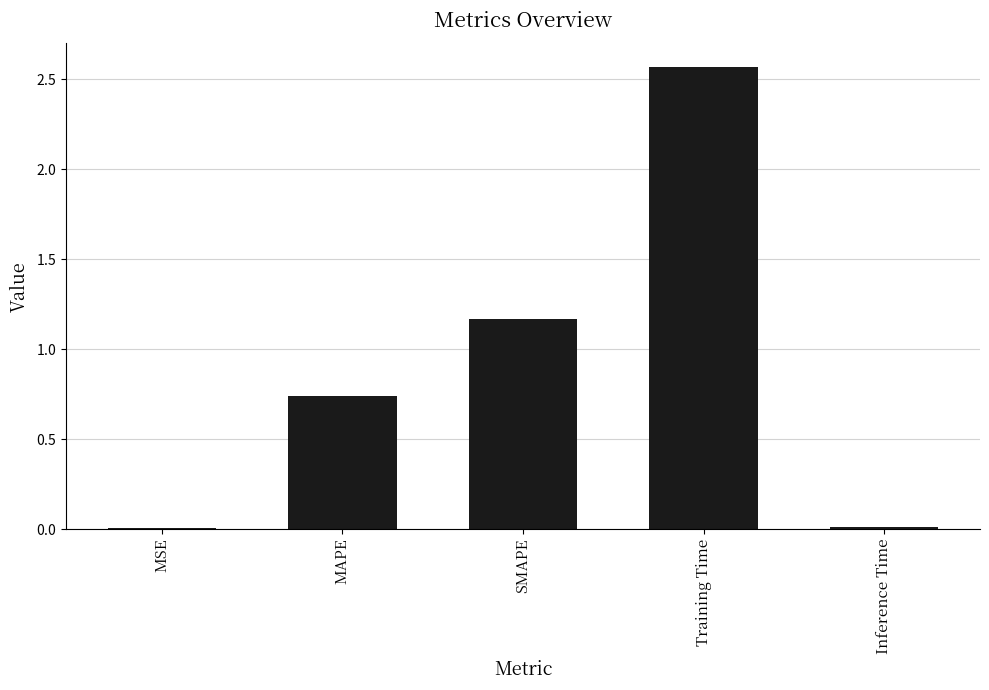

Between Training Time and MSE, which is larger?

Training Time